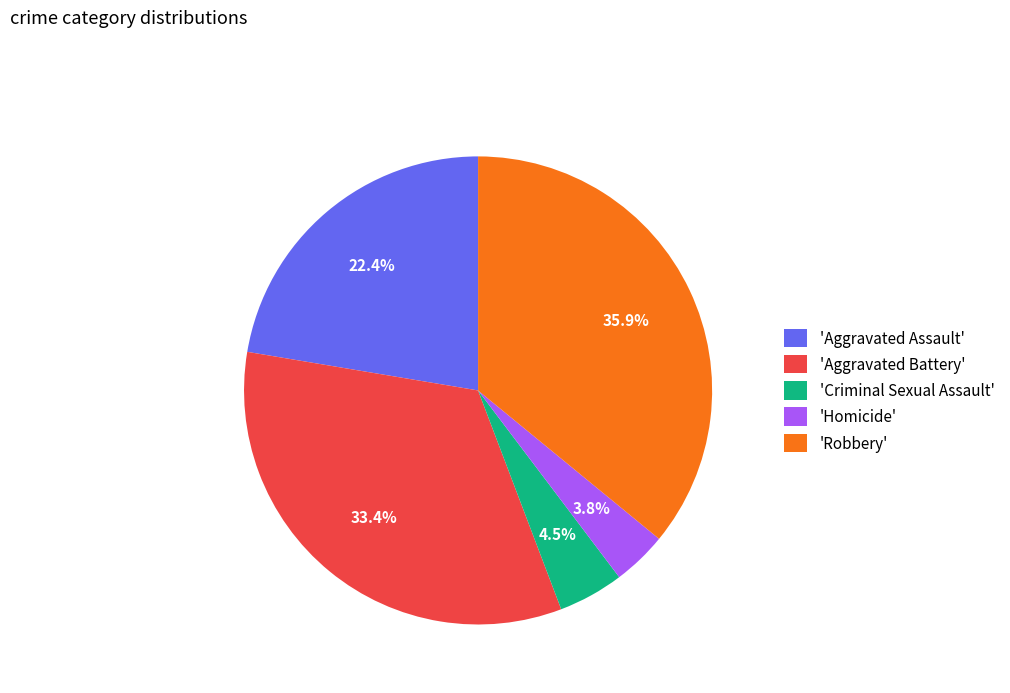

Which has a higher value, 'Aggravated Battery' or 'Homicide'?

'Aggravated Battery'